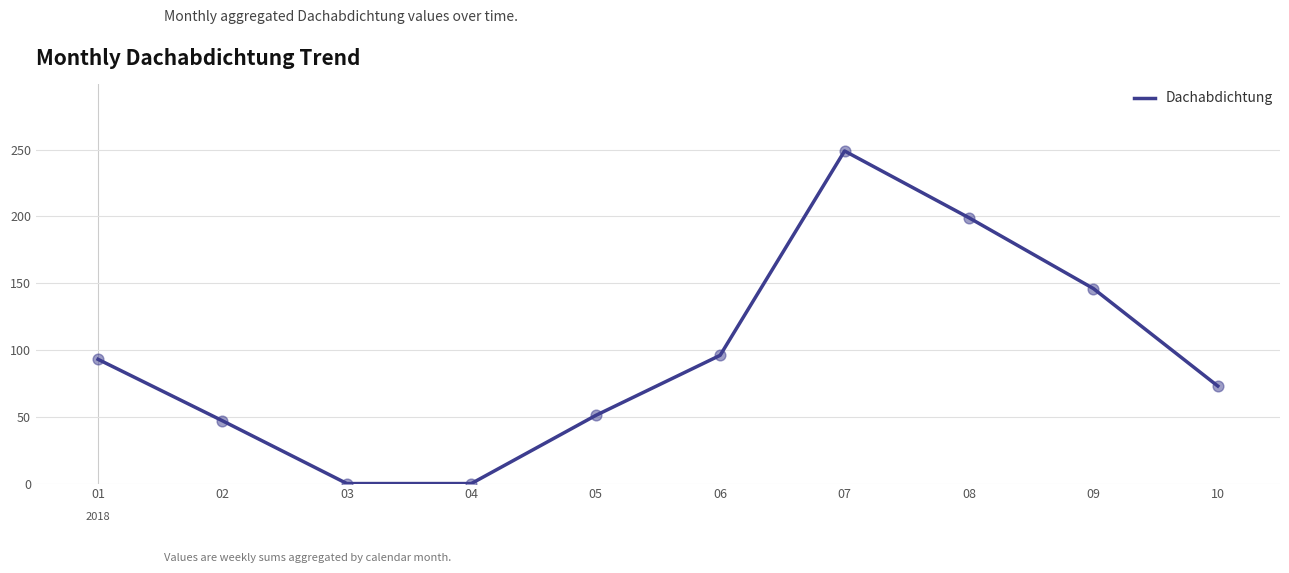

Which has a higher value, 04 or 07?

07